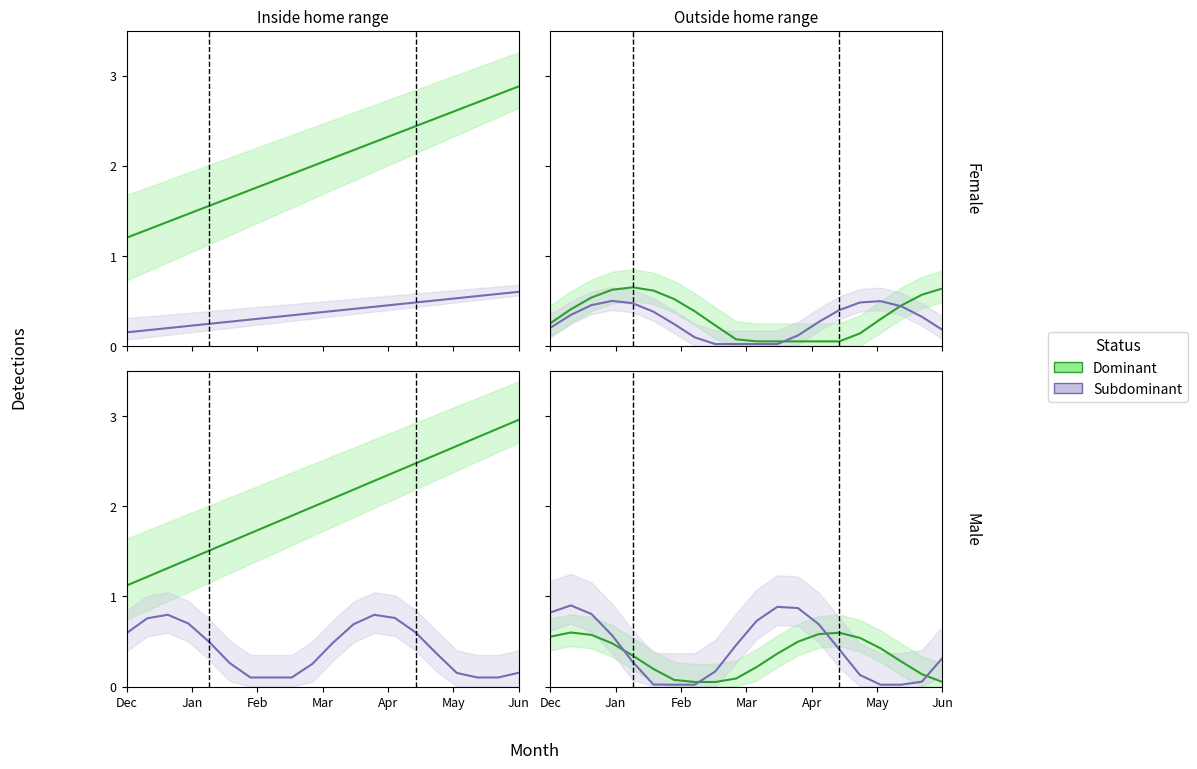

Is this an area chart (filled region under the line)?

No